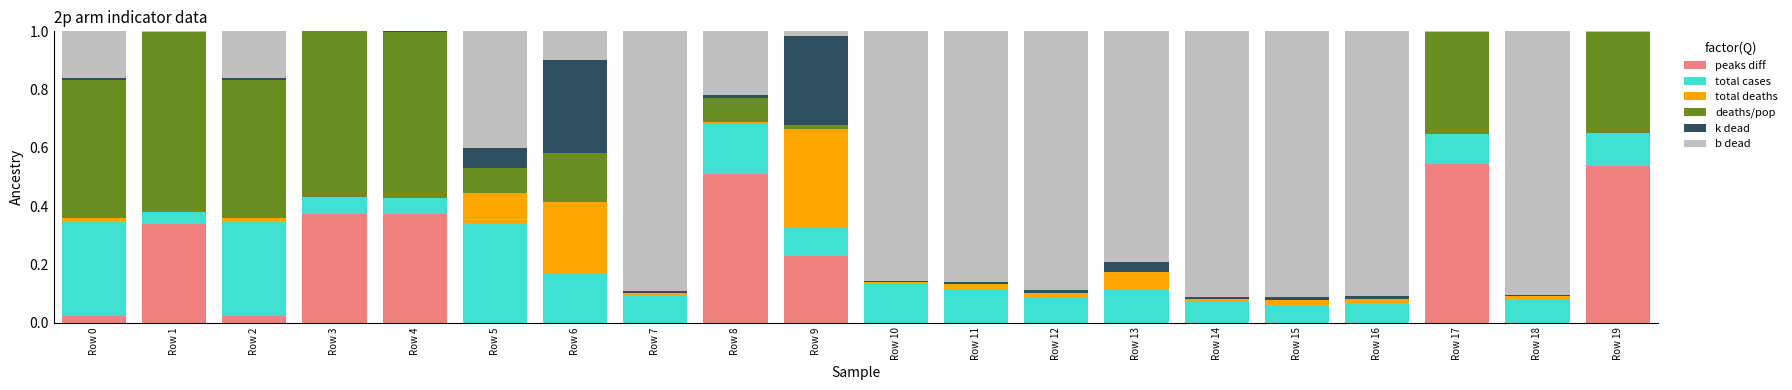

The peaks diff series shows 0.0 at Row 16. True or false?

True